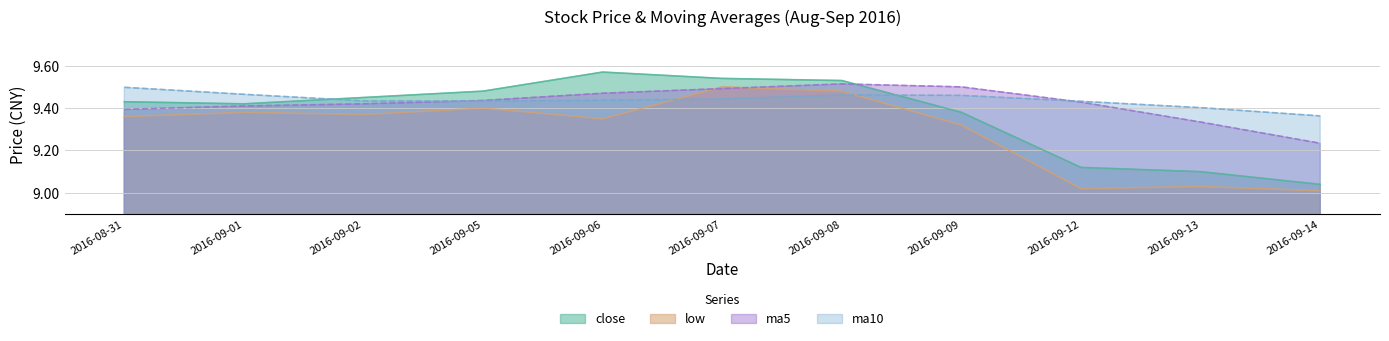

What is the difference between the ma5 values at 2016-09-02 and 2016-09-06?

0.1